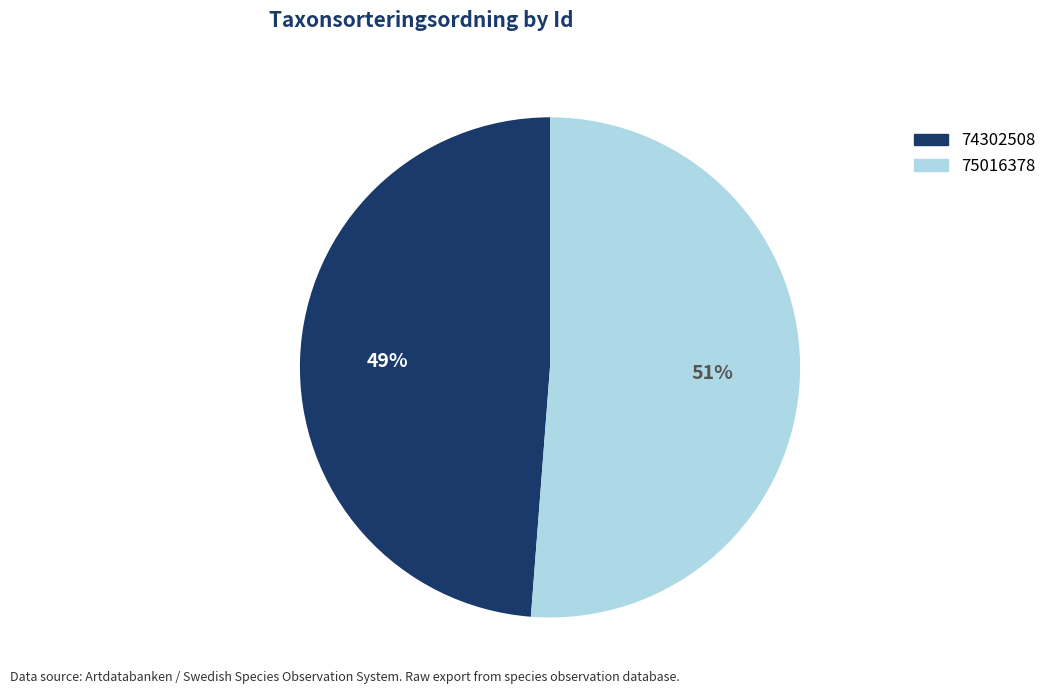

Count the number of slices in the pie.

2